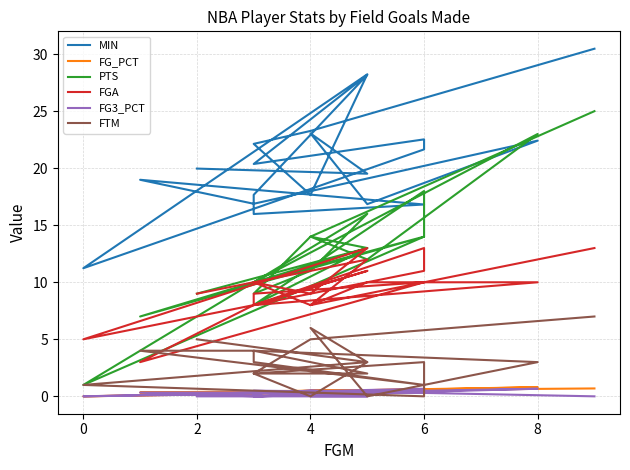

True or false: PTS and FG_PCT cross at least once.

False